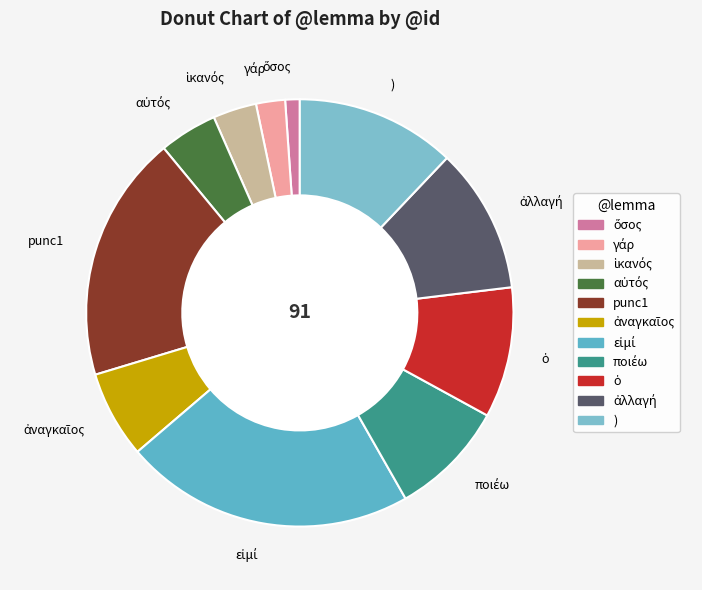

True or false: ) accounts for 12% of the total.

True